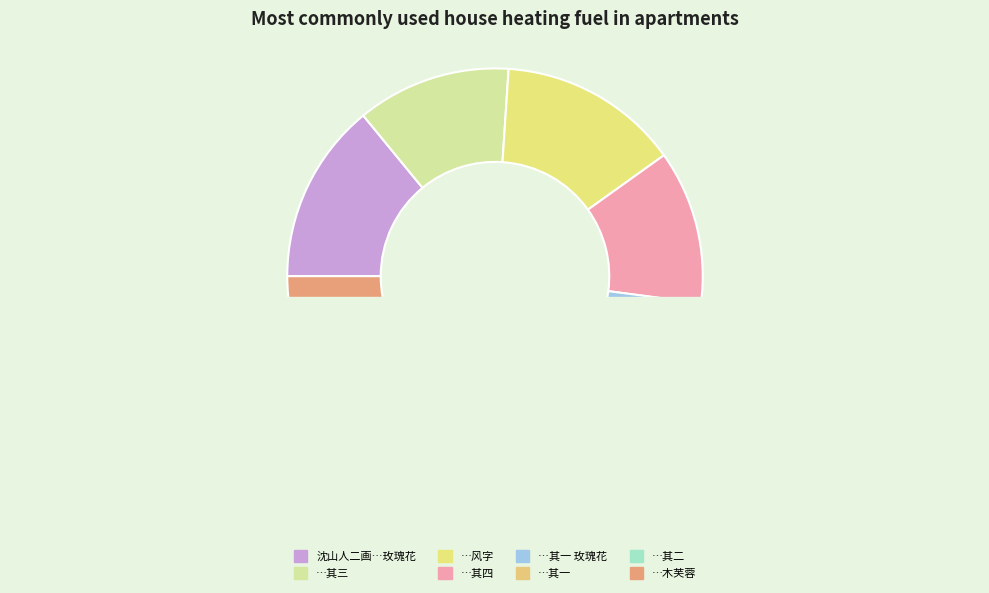

Rank the categories by value from lowest to highest.

九日姚伯子陈伯春陆无从张叔龙集斋中得风字 其一, 九日姚伯子陈伯春陆无从张叔龙集斋中得风字 其二, 九日姚伯子陈伯春陆无从张叔龙集斋中得风字 其三, 九日姚伯子陈伯春陆无从张叔龙集斋中得风字 其四, 沈山人二画为张叔龙题 其一 玫瑰花, 沈山人二画为张叔龙题 其二 木芙蓉, 九日姚伯子陈伯春陆无从张叔龙集斋中得风字, 沈山人二画为张叔龙题 玫瑰花